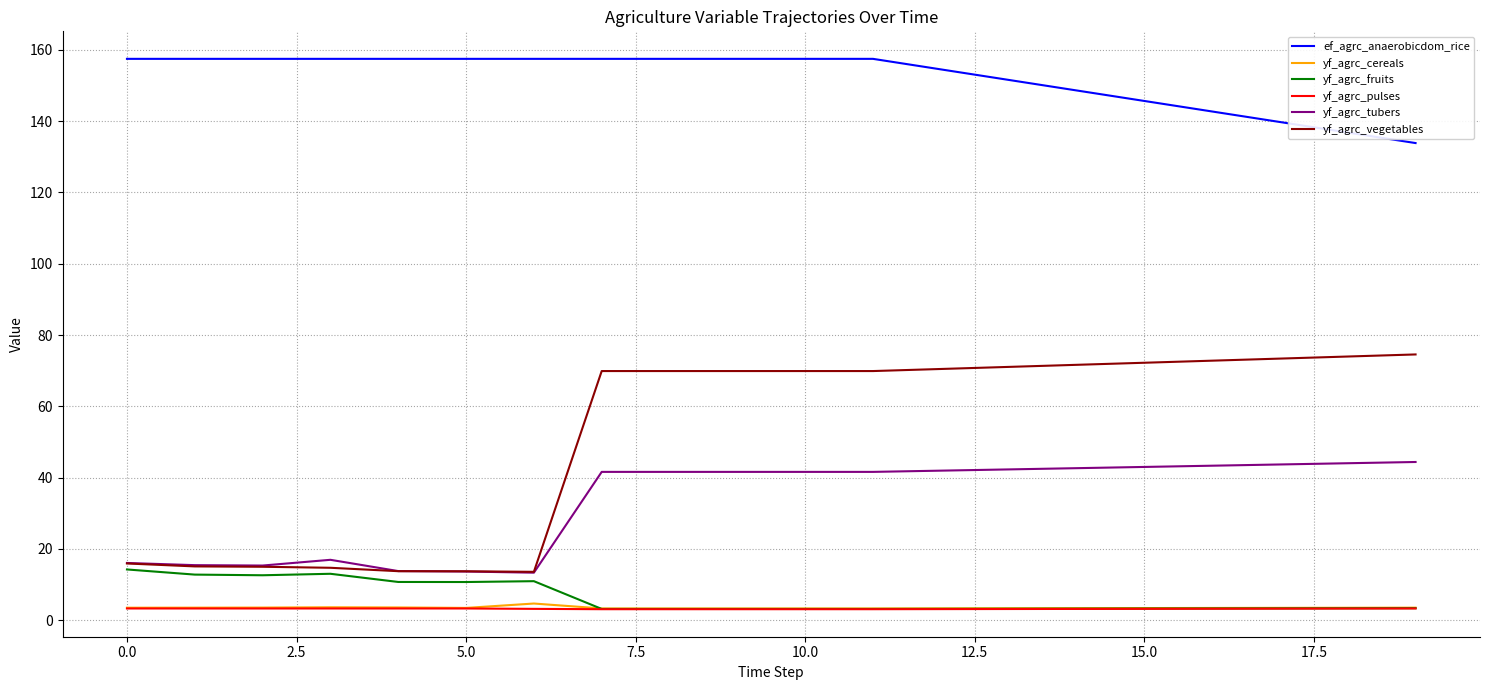

Which series has the largest range (max minus min)?

yf_agrc_vegetables